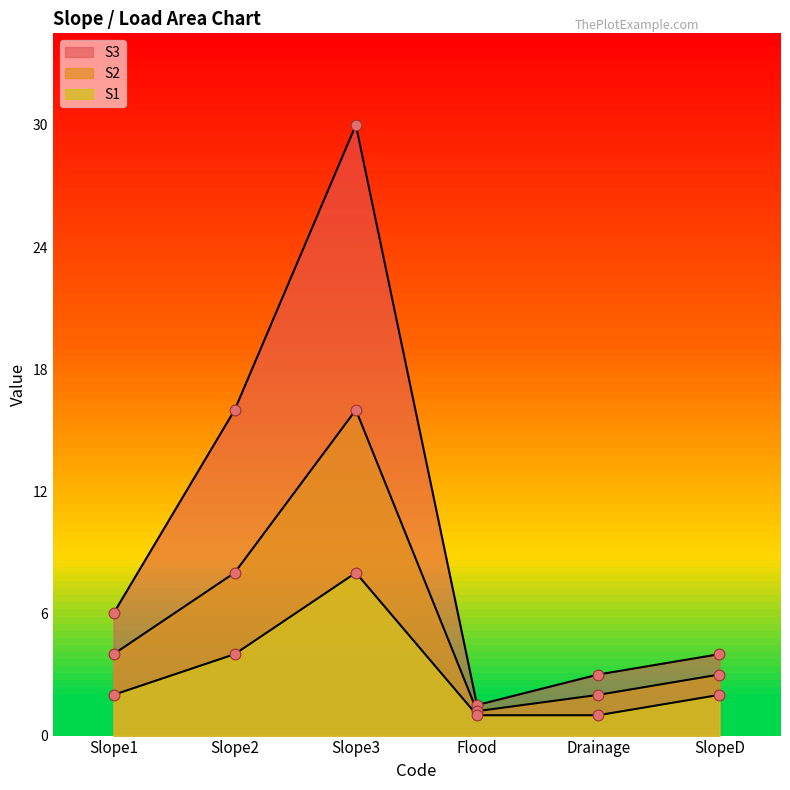

What is the total value across all series at Flood?

3.7